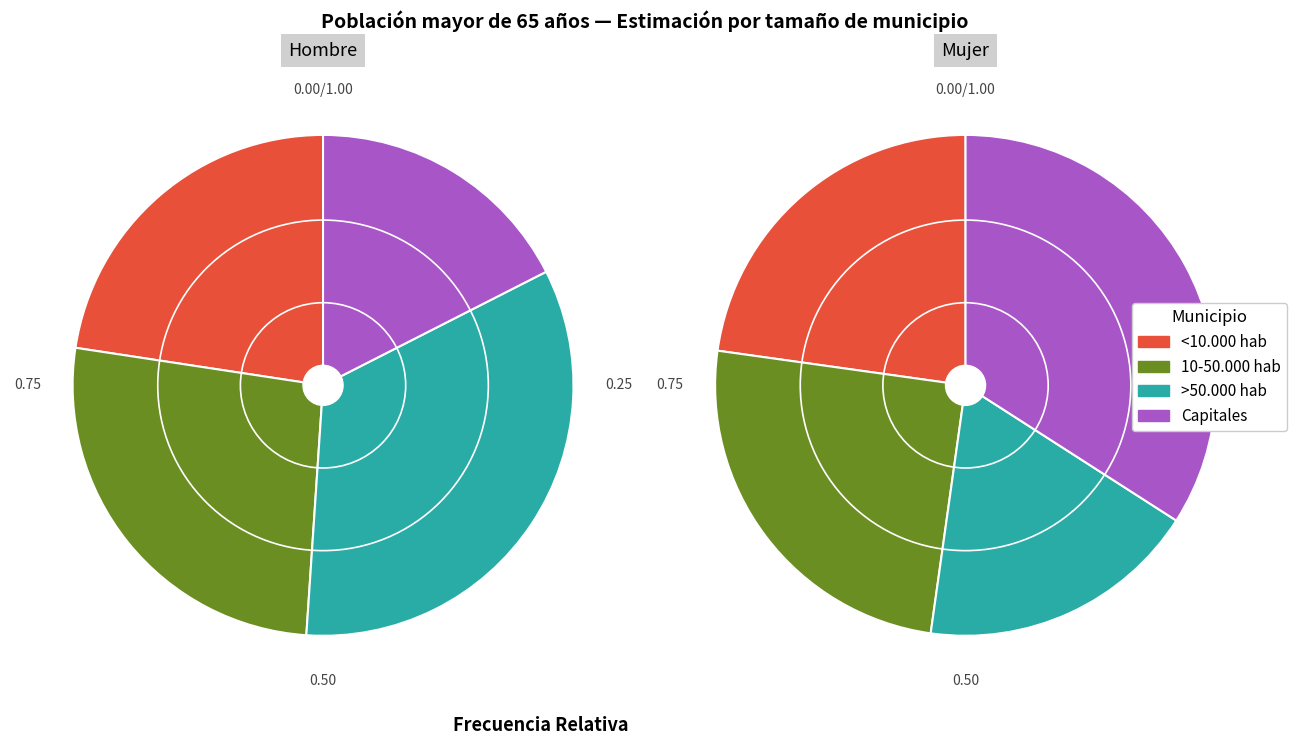

To the nearest percent, what is the combined percentage of >50.000 hab and <10.000 hab?

41%